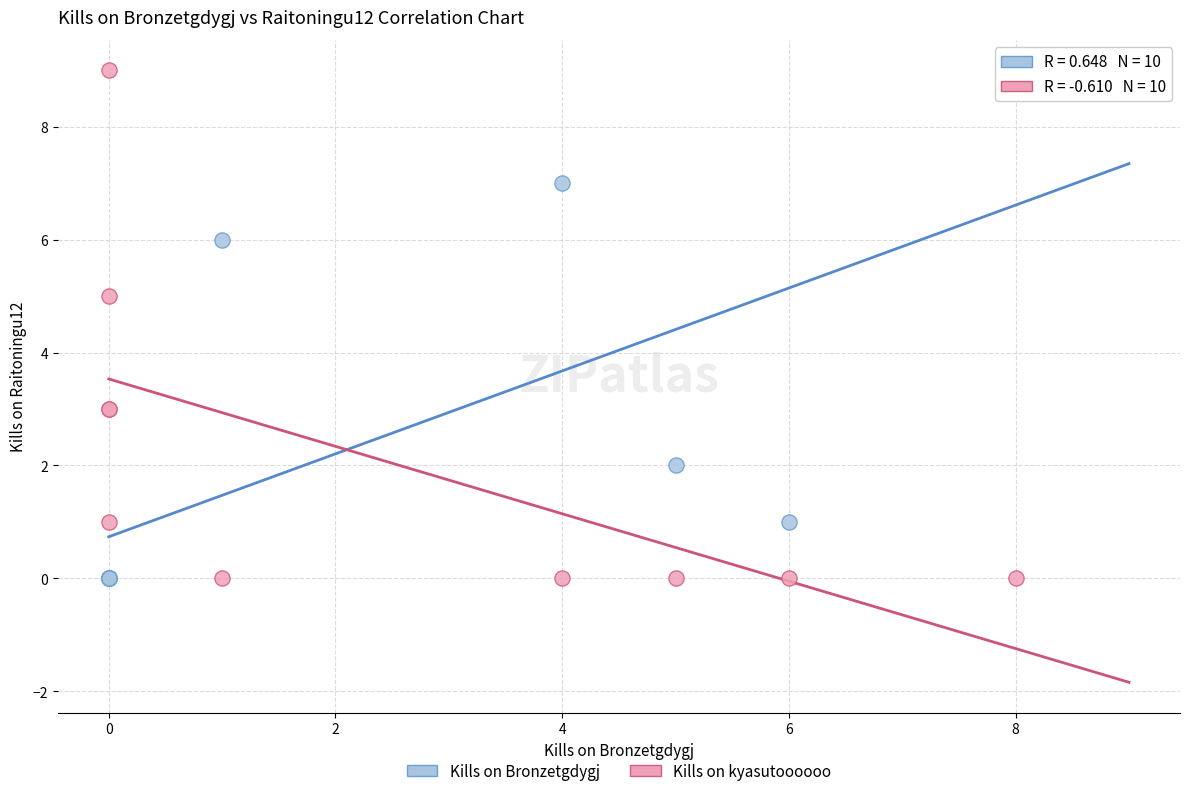

What is the X range (max minus min) for the scatter plot?

8